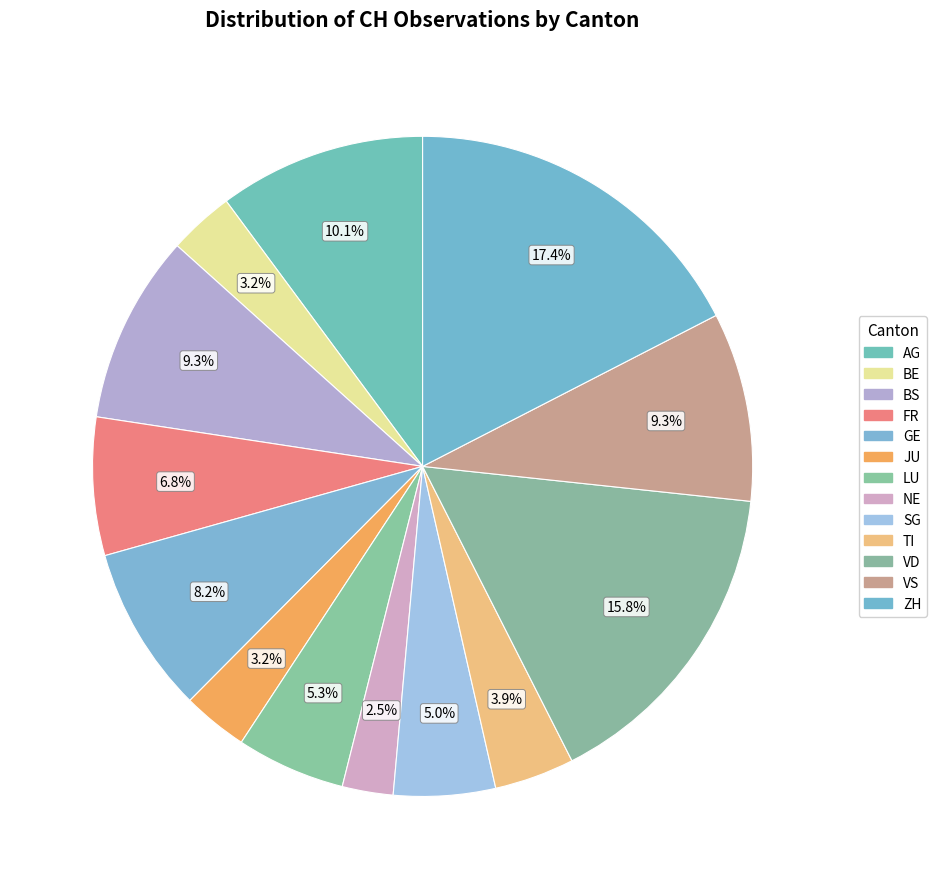

Which slice is the smallest?

NE